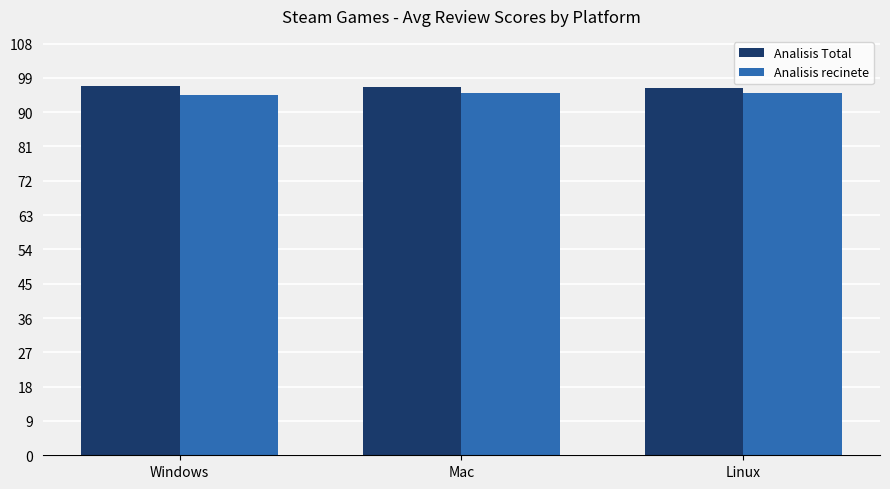

What is the minimum value shown in the chart?

94.5